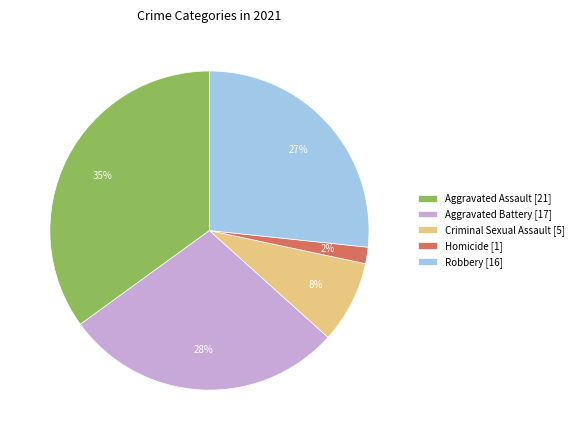

Is it true that Aggravated Assault is 25% of the pie?

False